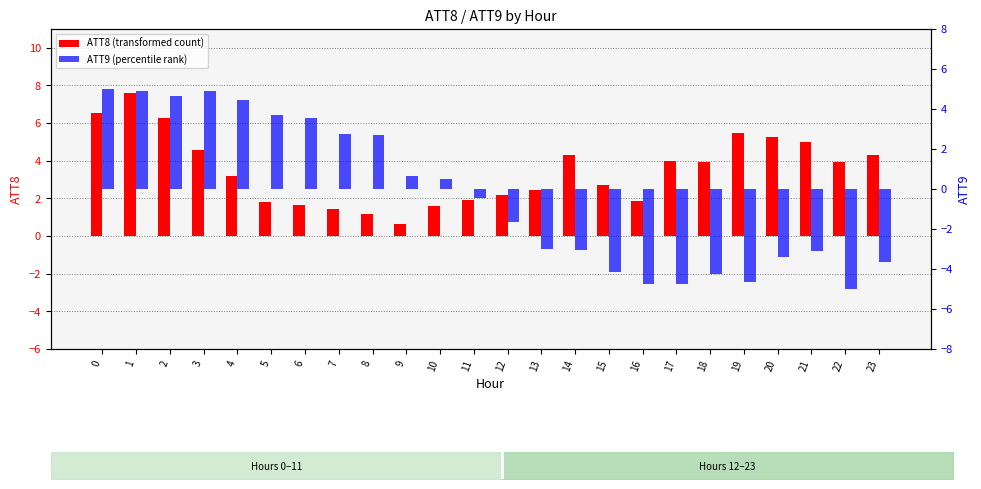

How many bars are there in each group?

2